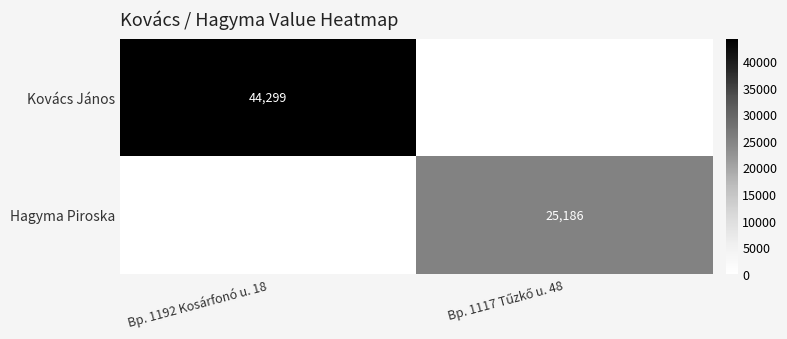

Which series has the largest range (max minus min)?

Kovács János